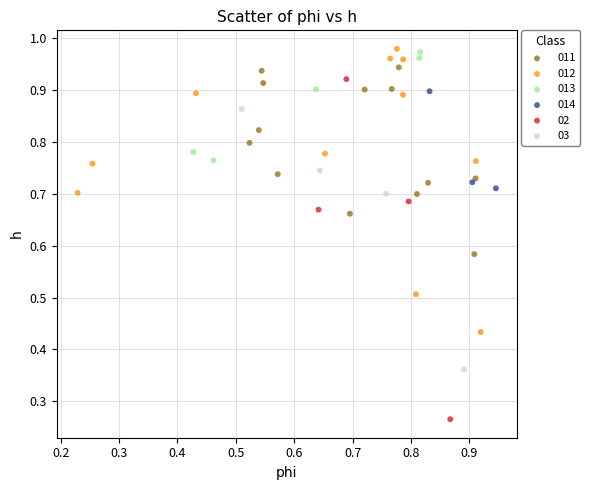

What are all the series names shown in the legend?

011, 012, 013, 014, 02, 03